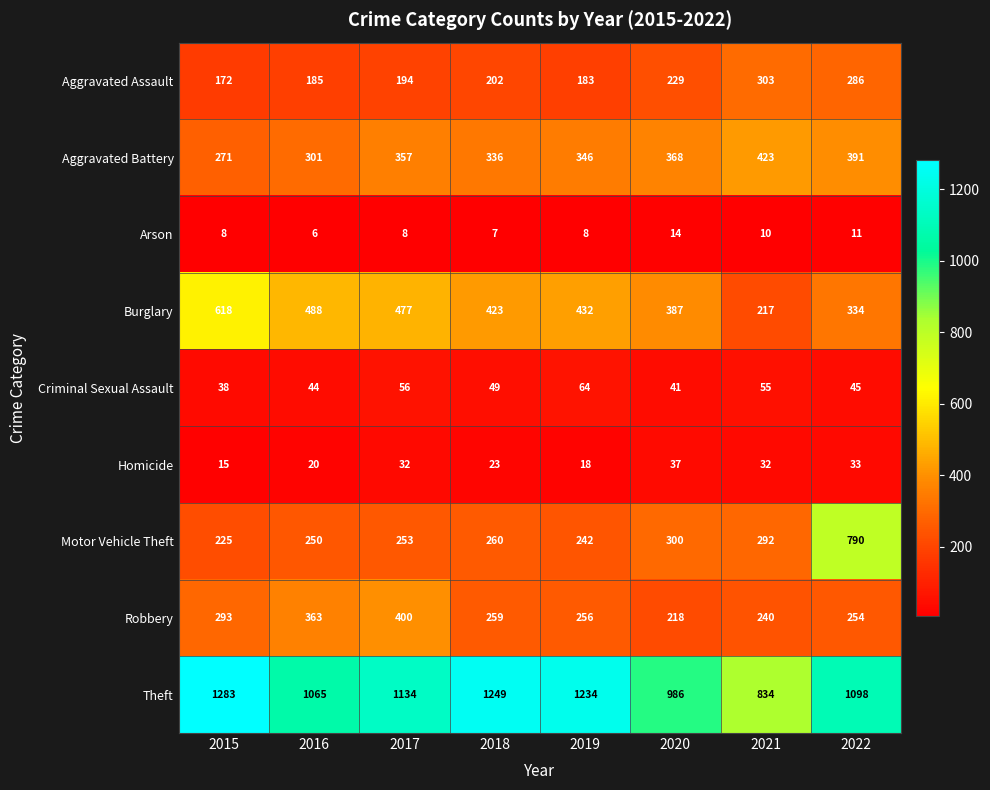

The Motor Vehicle Theft series shows 346 at 2017. True or false?

False